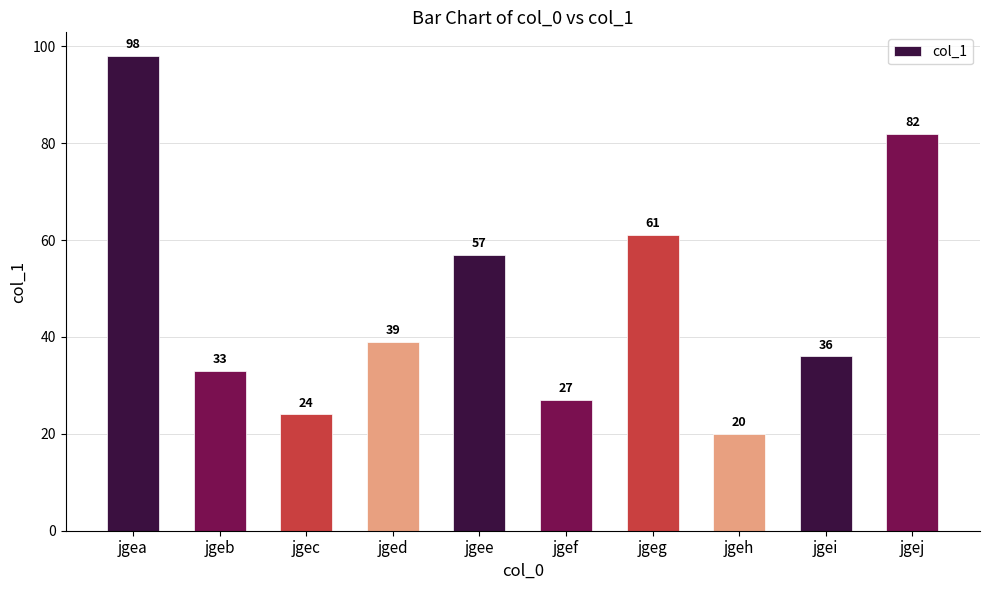

What is the average value?

48